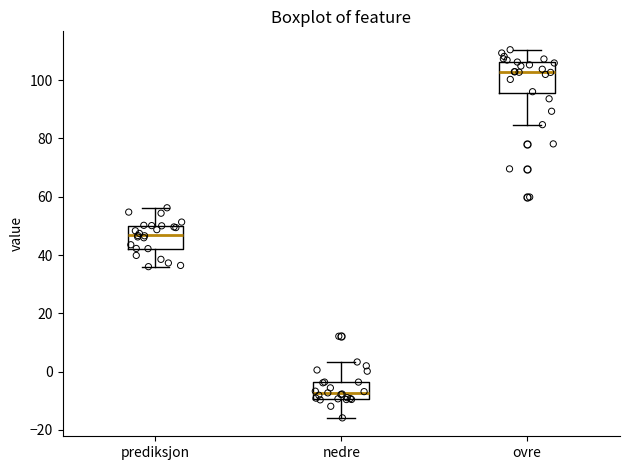

Which box's median line is the highest?

ovre